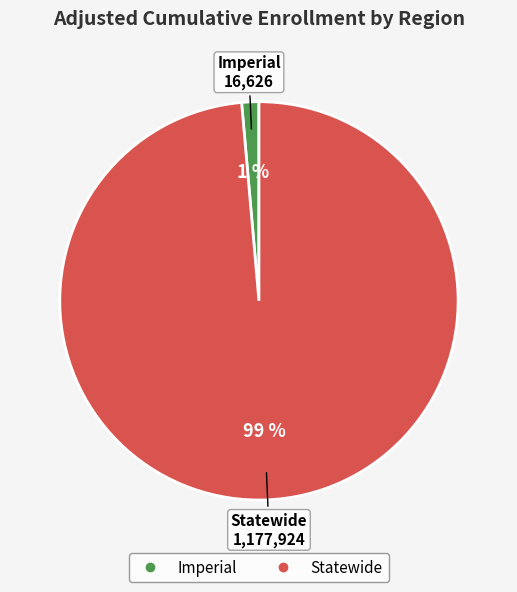

How many slices are in this pie chart?

2